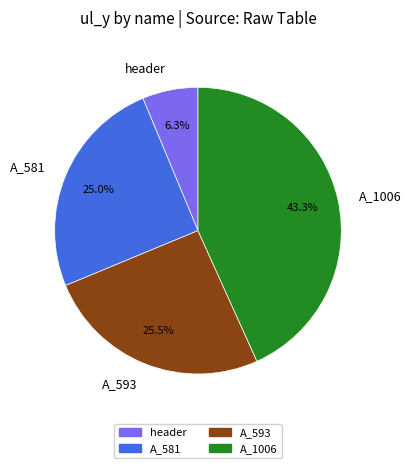

What is the largest slice in the pie chart?

A_1006